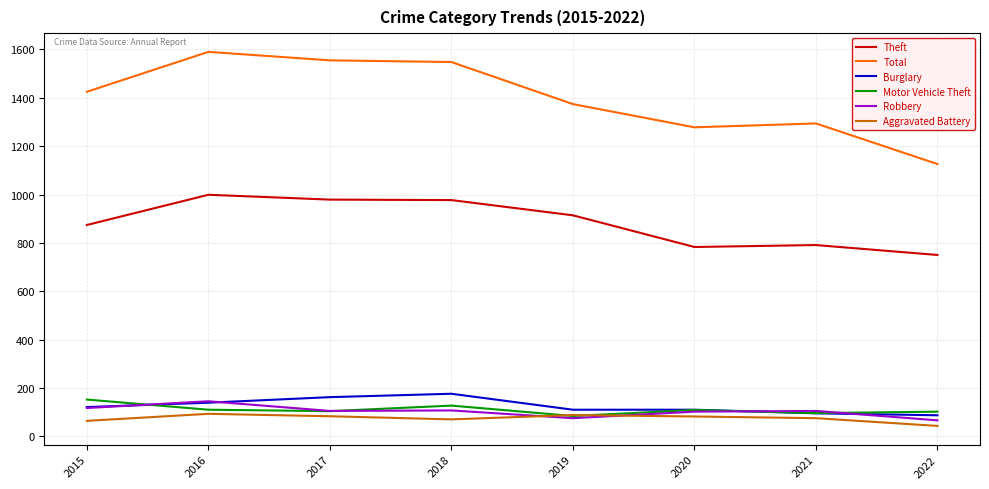

True or false: Total and Aggravated Battery intersect in this chart.

False